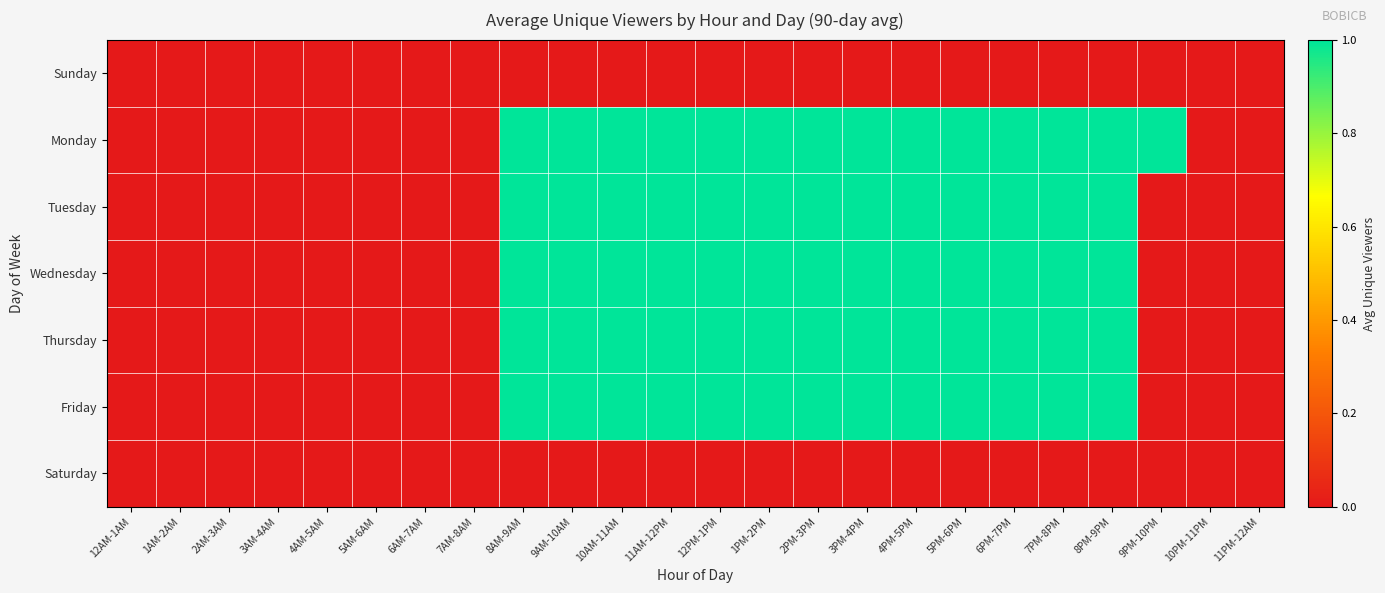

What is the maximum value shown in the chart?

1